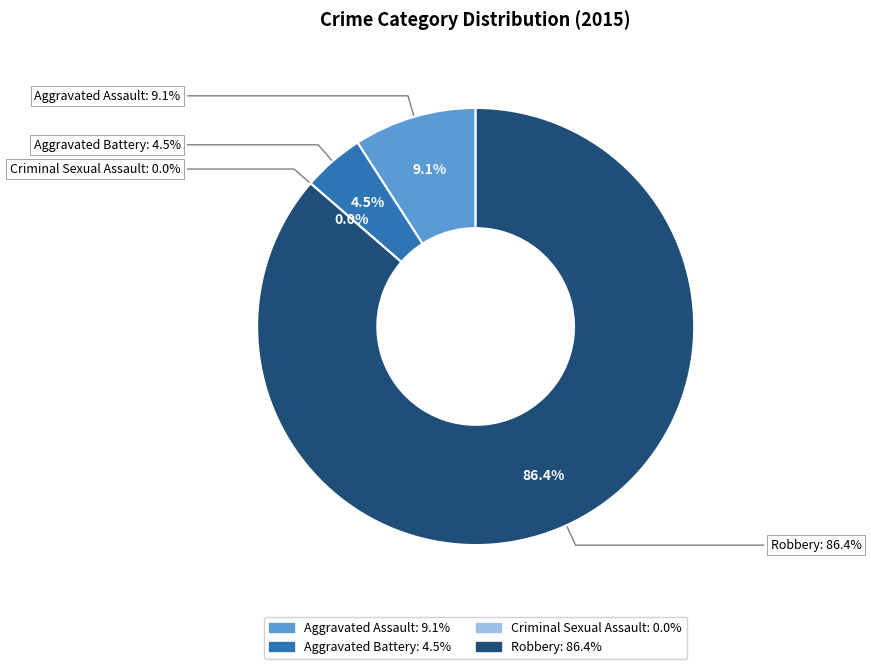

How many slices are in this pie chart?

4